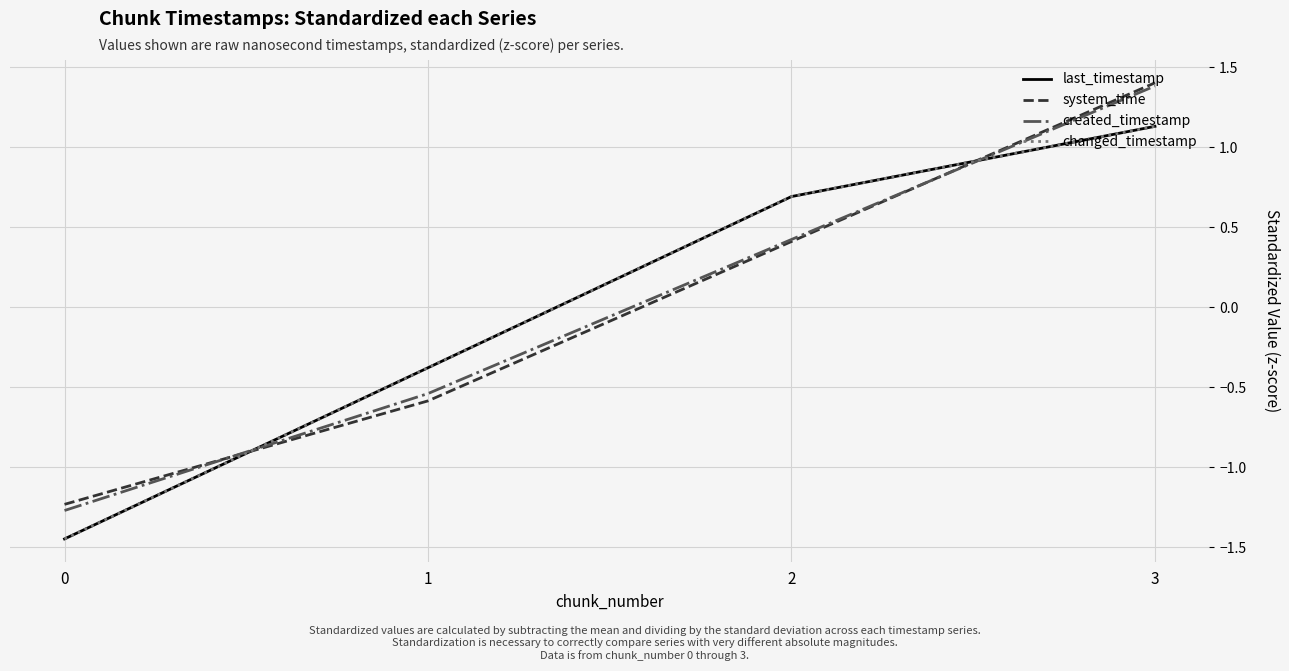

True or false: system_time has a value of -0.6 at 1.

True